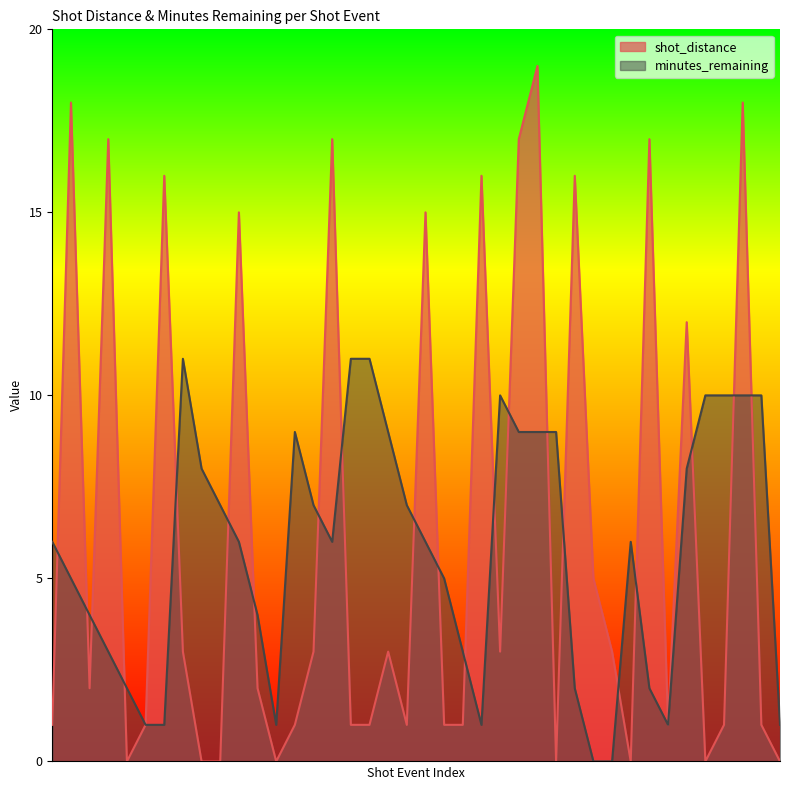

What is the value of the shot_distance point at the 37th from the left?

1